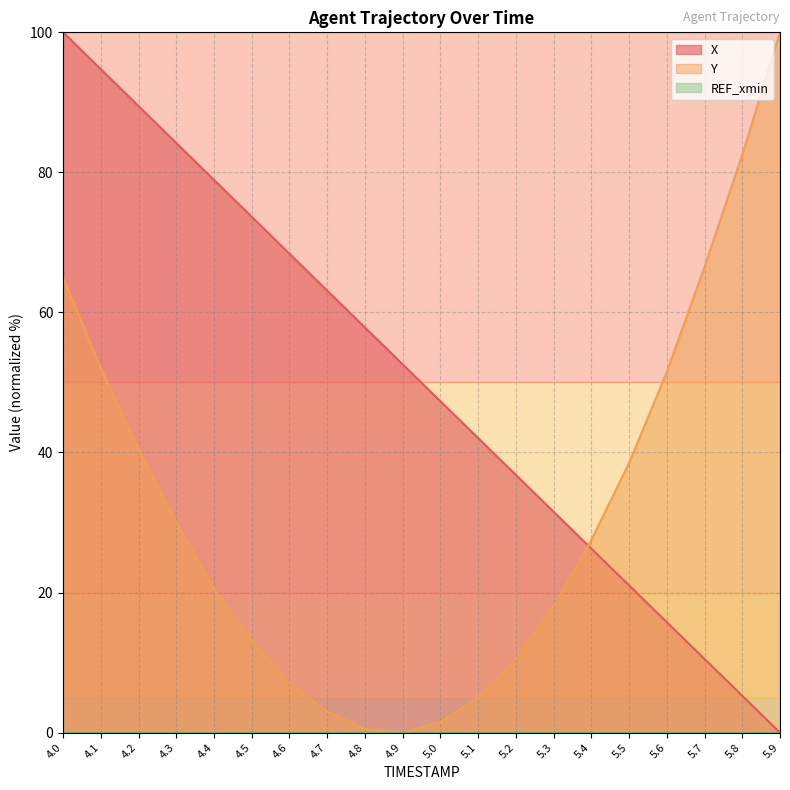

The X series shows 26.3 at 5.4. True or false?

True